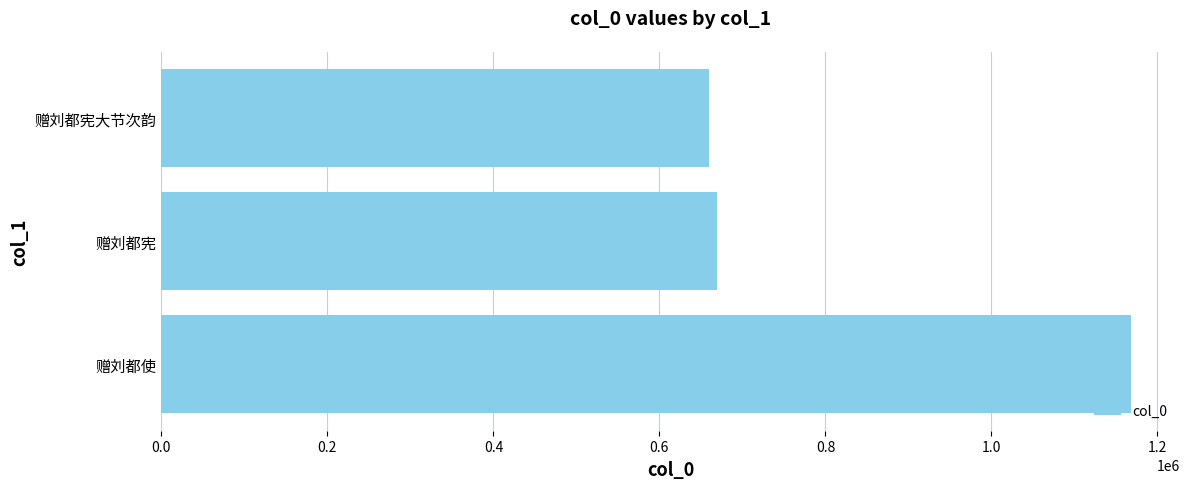

Count the number of values greater than 669222.

1